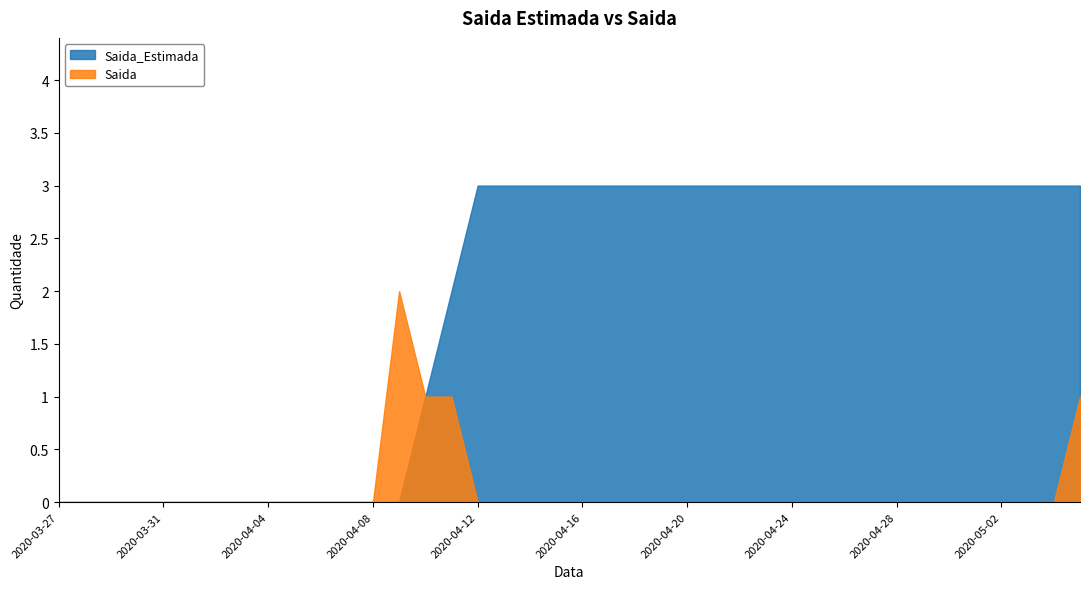

True or false: Saida_Estimada and Saida cross at least once.

False